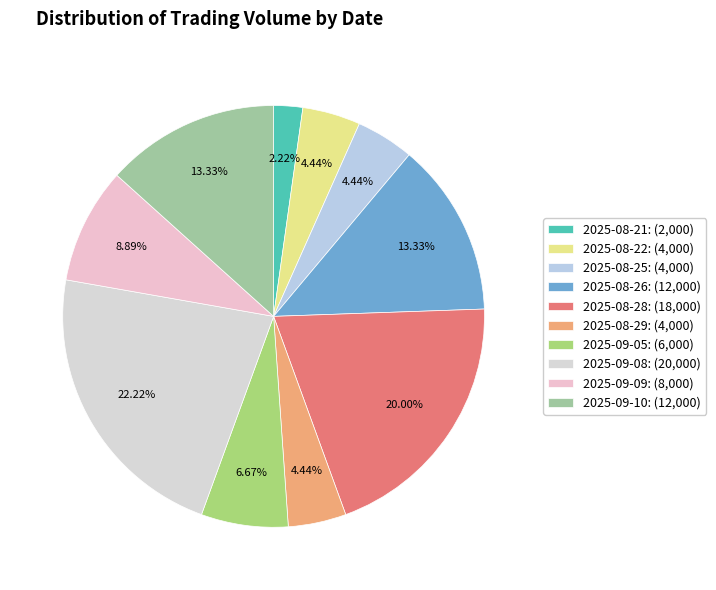

Which category has the biggest portion of the pie?

2025-09-08